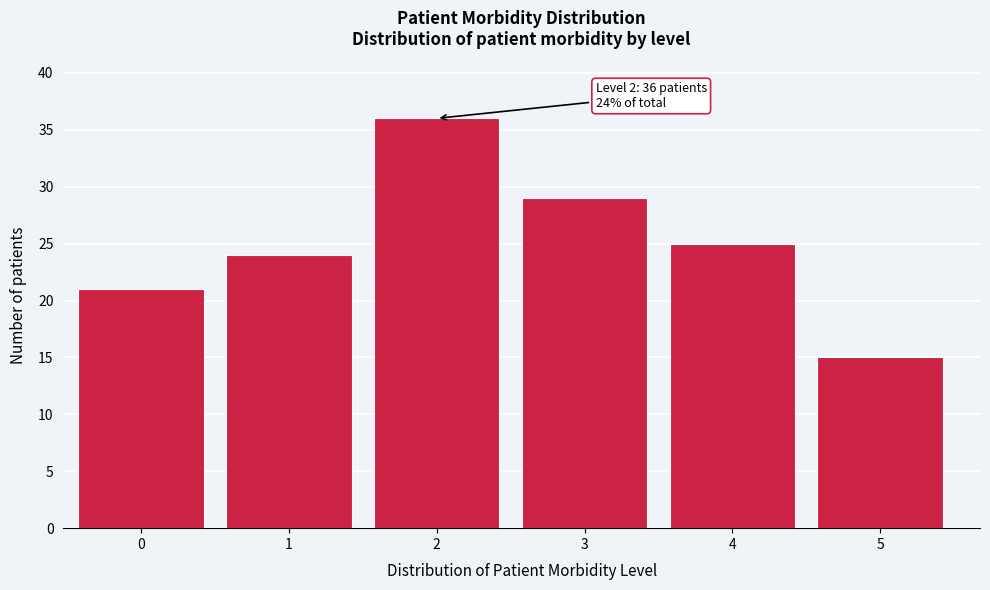

Reading left to right, what are all the values shown in this chart?

0=21	1=24	2=36	3=29	4=25	5=15